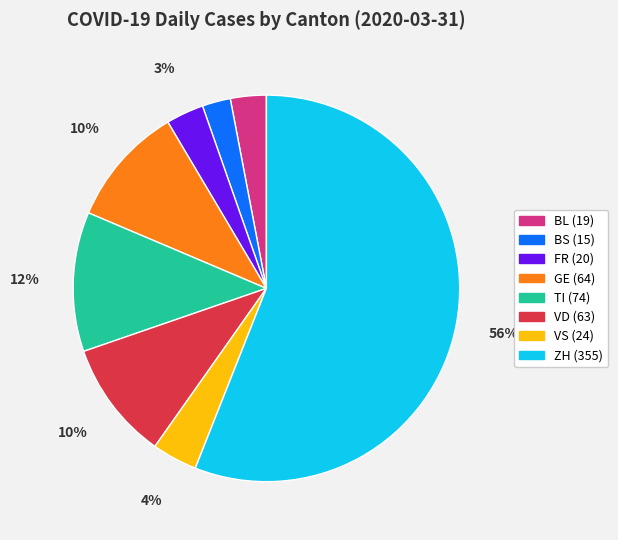

The BS slice represents 2% of the pie. True or false?

True